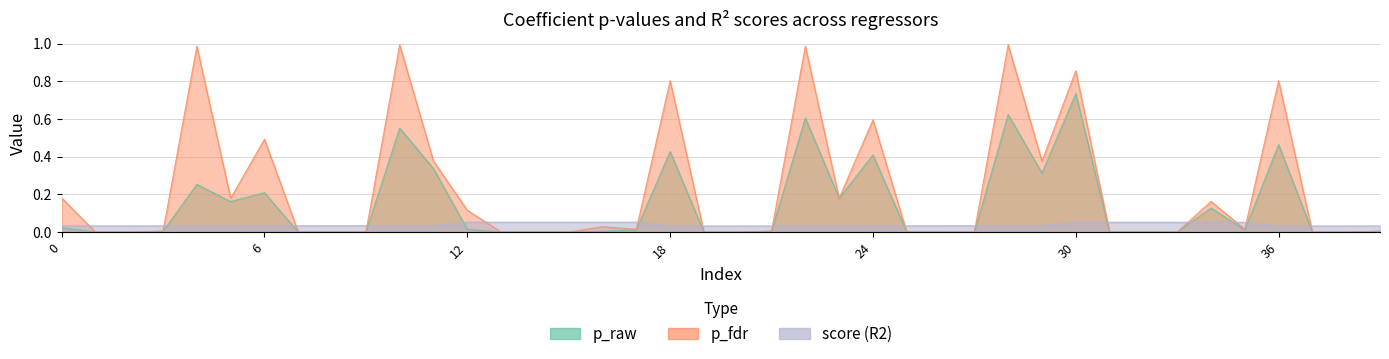

What is the highest value of the p_fdr series?

1.0